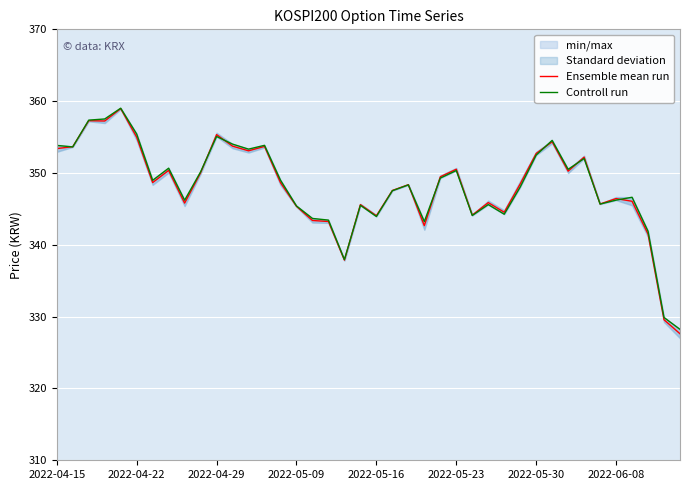

The value of Controll run at 33 is 352.0. True or false?

True